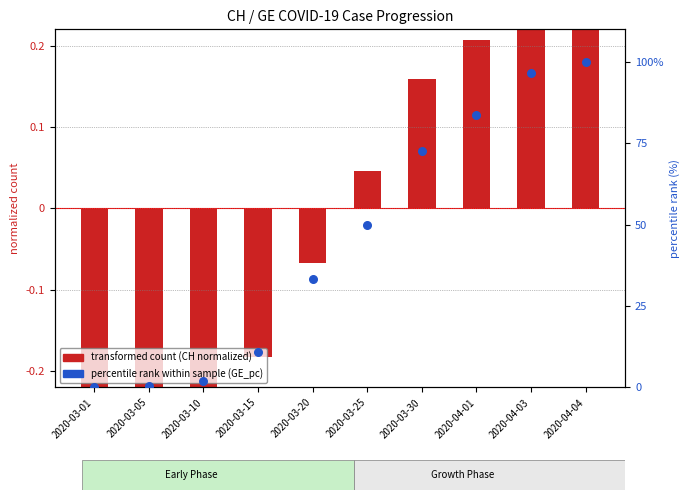

At how many categories does at least one series exceed 0?

10